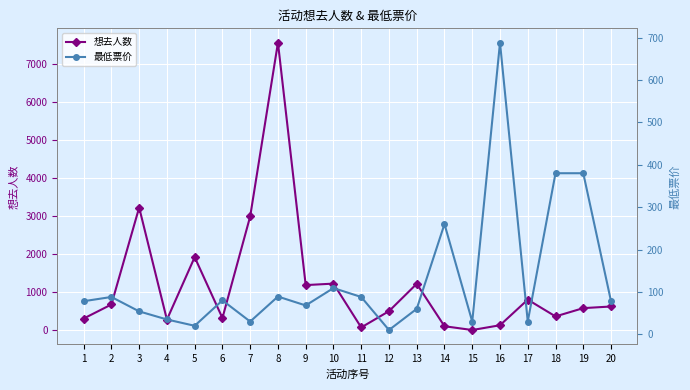

What is the difference between the second highest and minimum values in the 想去人数 series?

3222